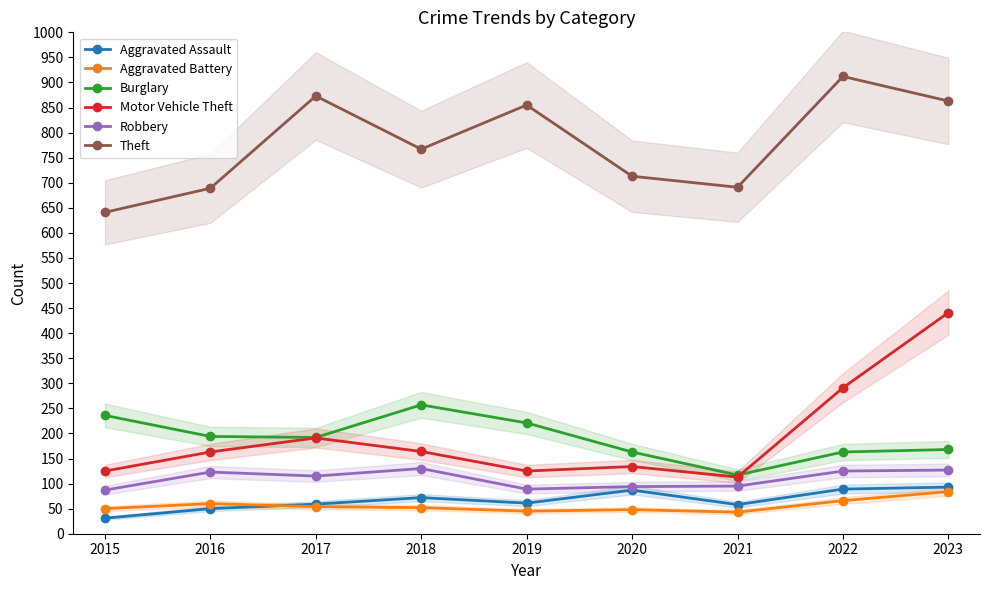

At which label does Burglary first exceed 192?

2015